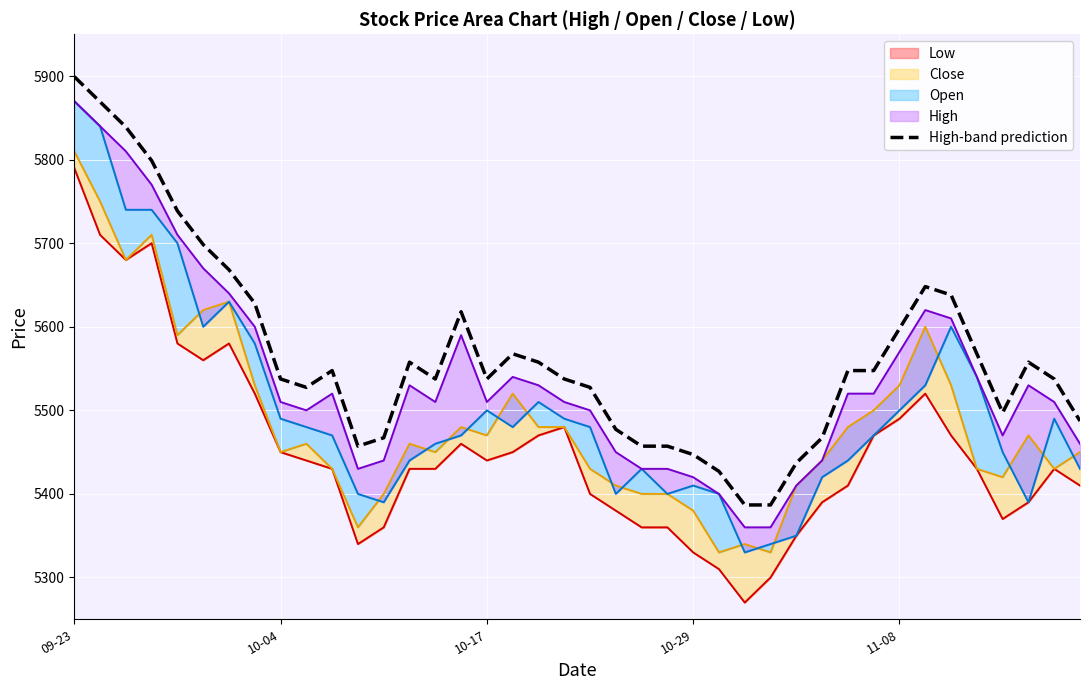

True or false: the data has more than 2 interior local peaks.

True